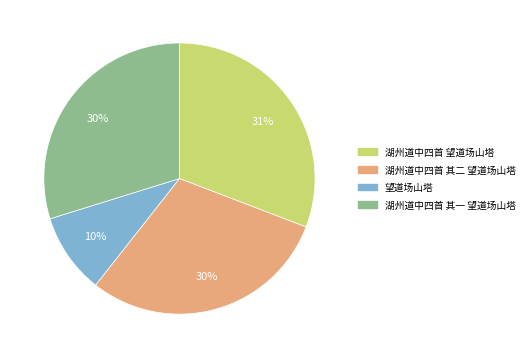

Count the number of slices in the pie.

4